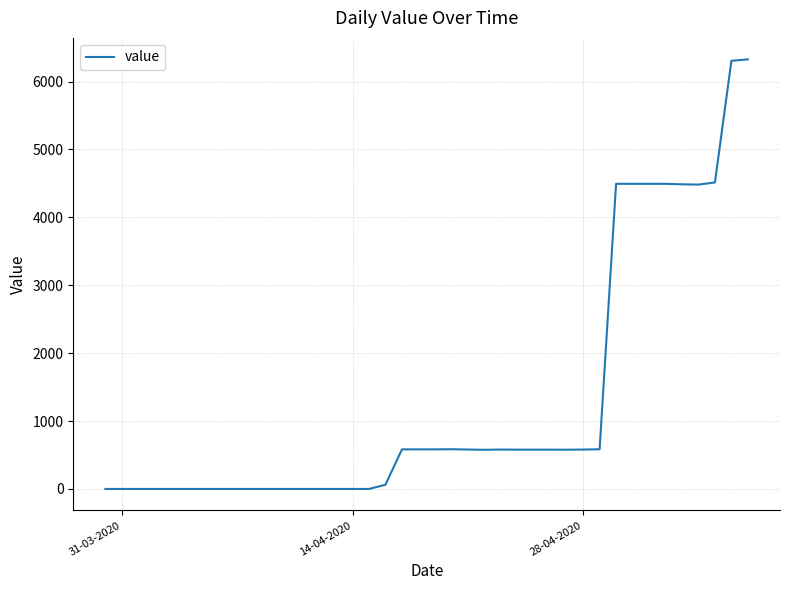

What is the difference between the maximum and minimum values?

6325.9